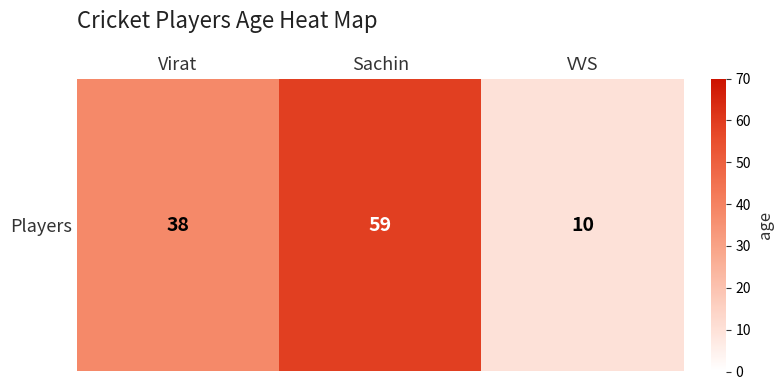

How many distinct data groups are displayed?

1